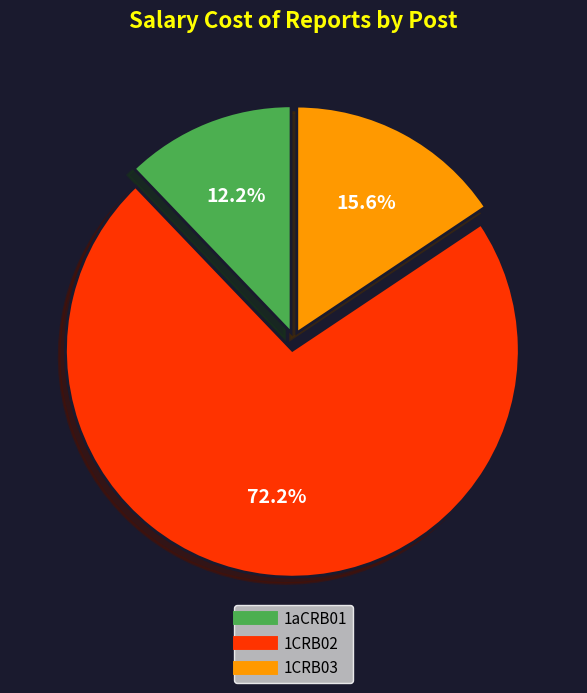

How many slices are in this pie chart?

3